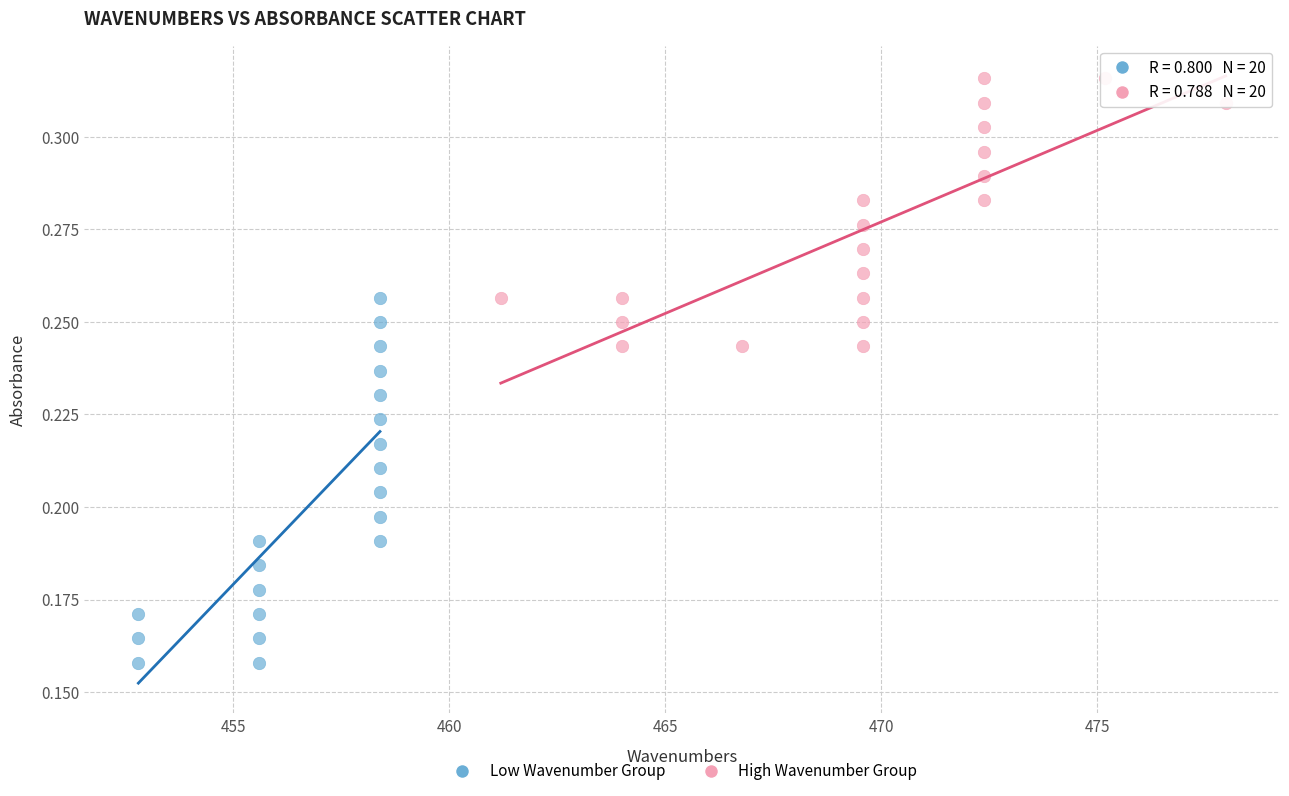

What are all the series names shown in the legend?

Low Wavenumber Group, High Wavenumber Group